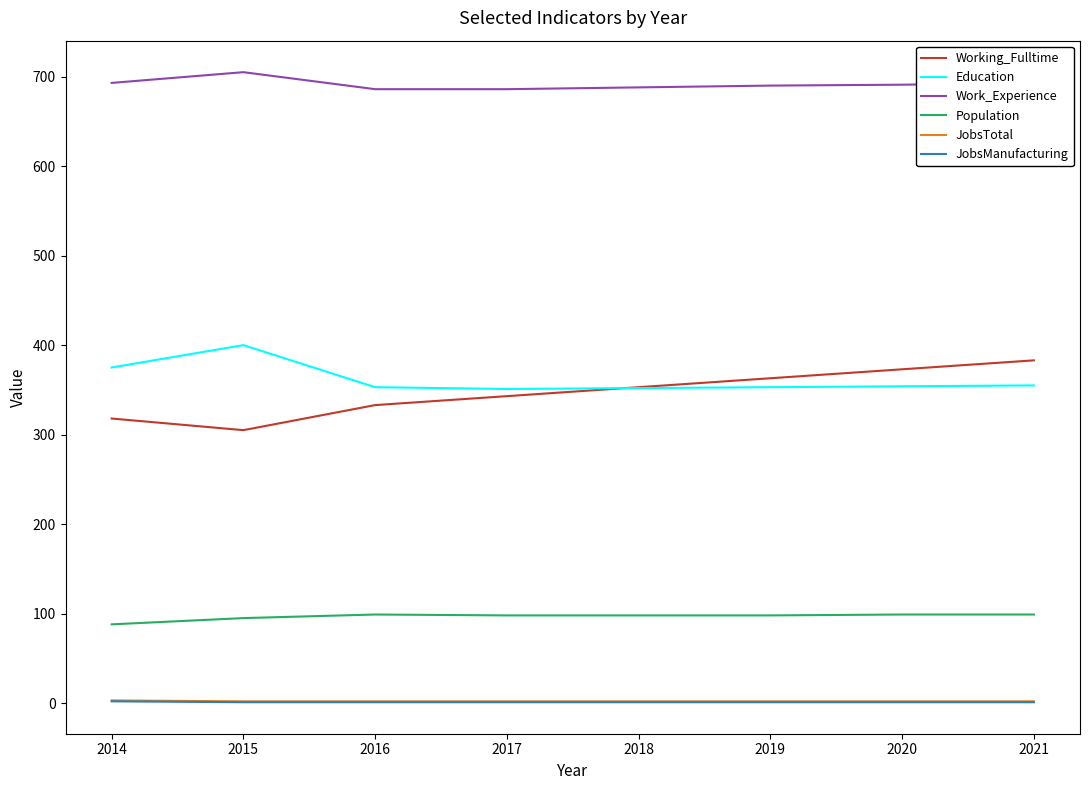

What is the spread (max minus min) of values at 2019?

689